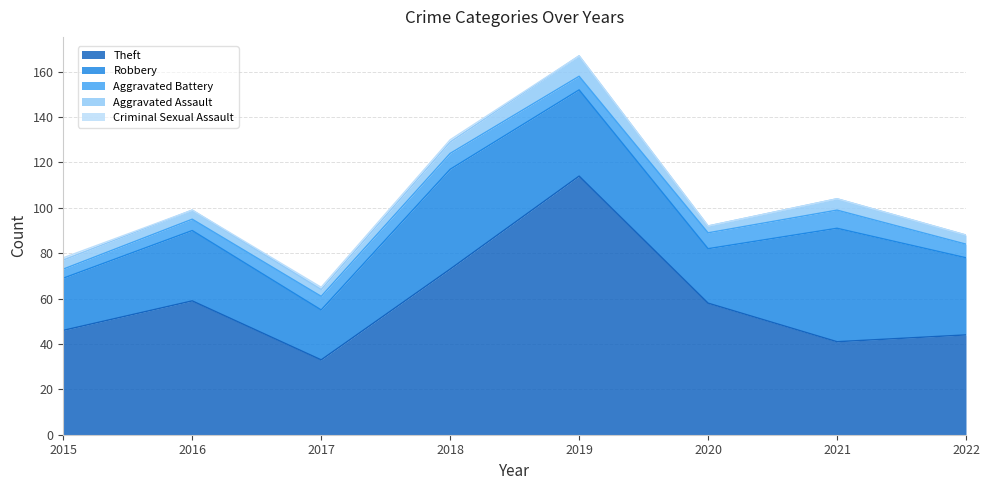

Which has a higher value, 2015 or 2020?

2020